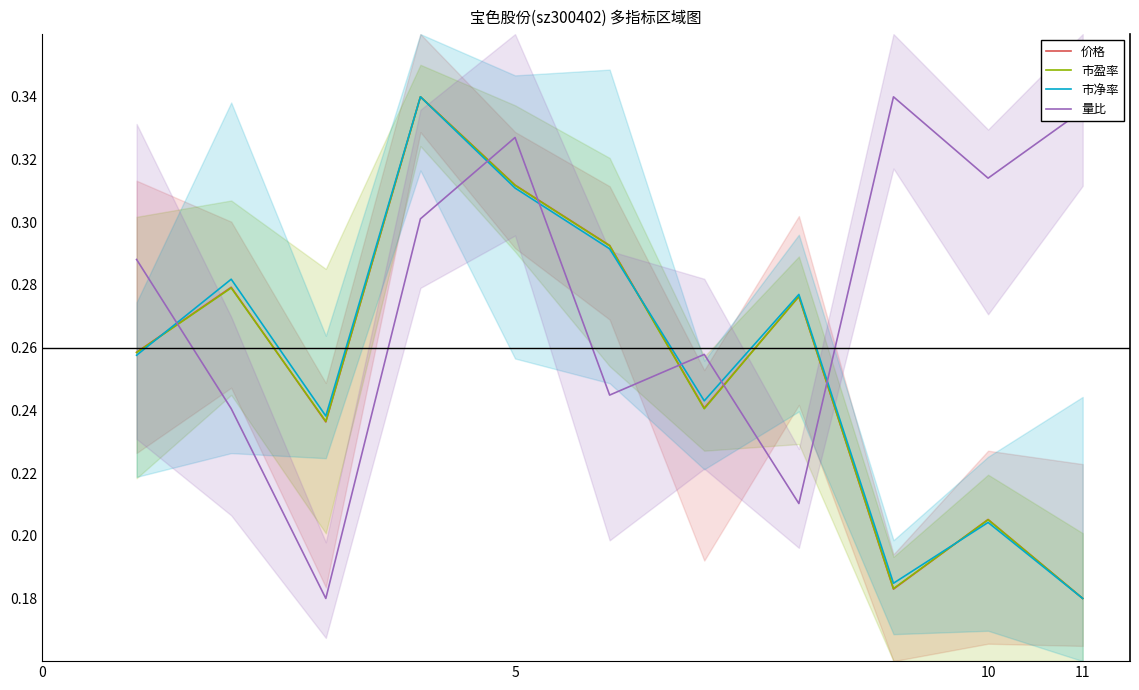

Reading left to right, what are all the values shown in this chart?

价格: 0.3	0.3	0.2	0.3	0.3	0.3	0.2	0.3	0.2	0.2	0.2
市盈率: 0.3	0.3	0.2	0.3	0.3	0.3	0.2	0.3	0.2	0.2	0.2
市净率: 0.3	0.3	0.2	0.3	0.3	0.3	0.2	0.3	0.2	0.2	0.2
量比: 0.3	0.2	0.2	0.3	0.3	0.2	0.3	0.2	0.3	0.3	0.3